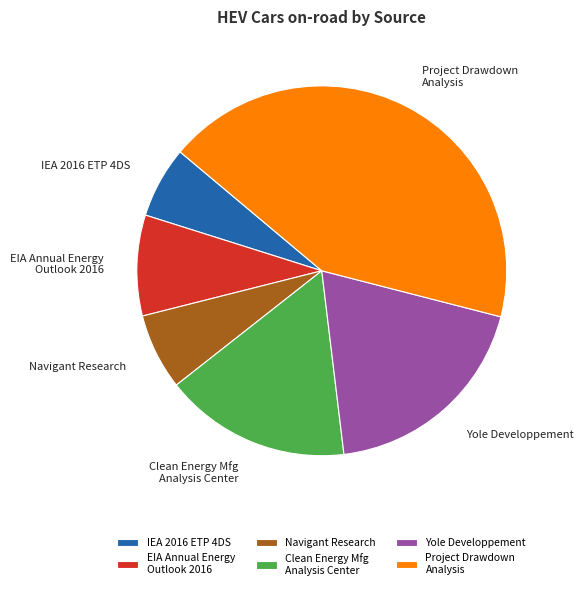

The Yole Developpement slice represents 27% of the pie. True or false?

False